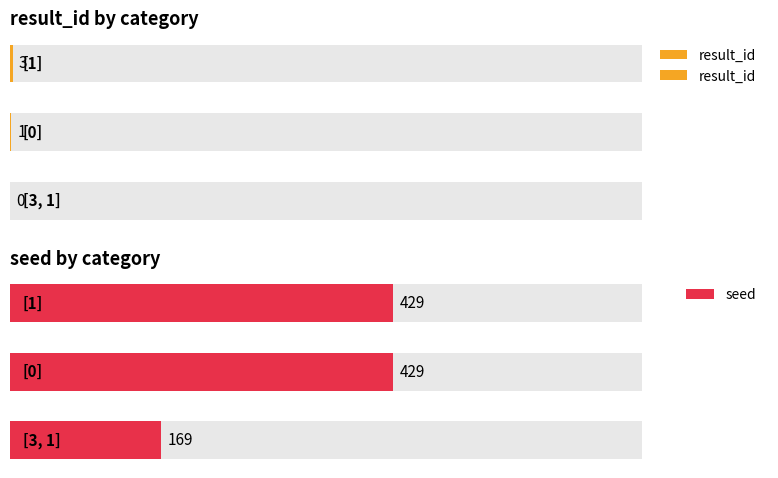

How many series are shown in this chart?

2